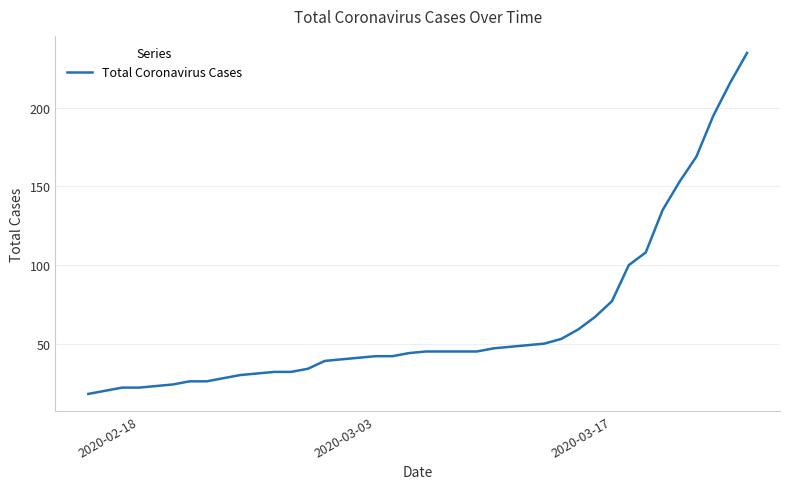

Reading left to right, list all the values displayed in this chart.

18	20	22	22	23	24	26	26	28	30	31	32	32	34	39	40	41	42	42	44	45	45	45	45	47	48	49	50	53	59	67	77	100	108	135	153	169	195	216	235